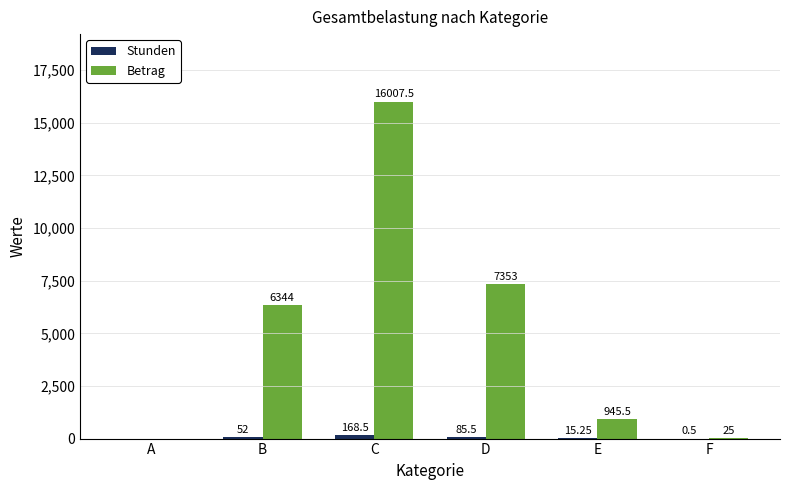

At which label is Betrag closest to 8003?

D